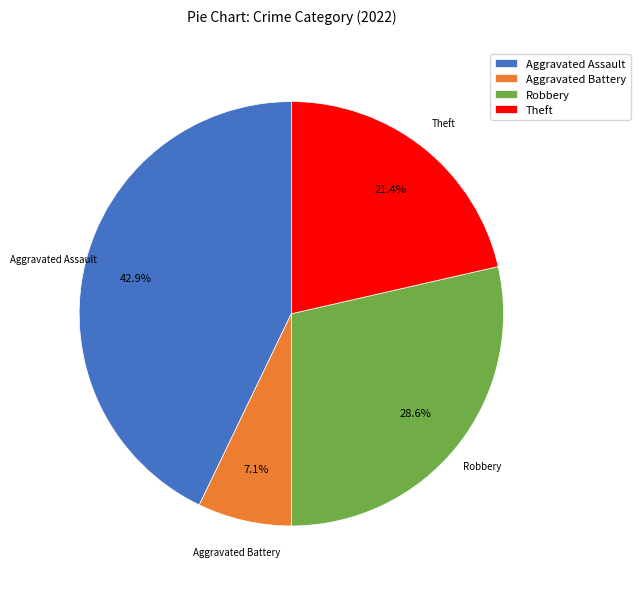

To the nearest percent, what portion does Aggravated Battery represent?

7%